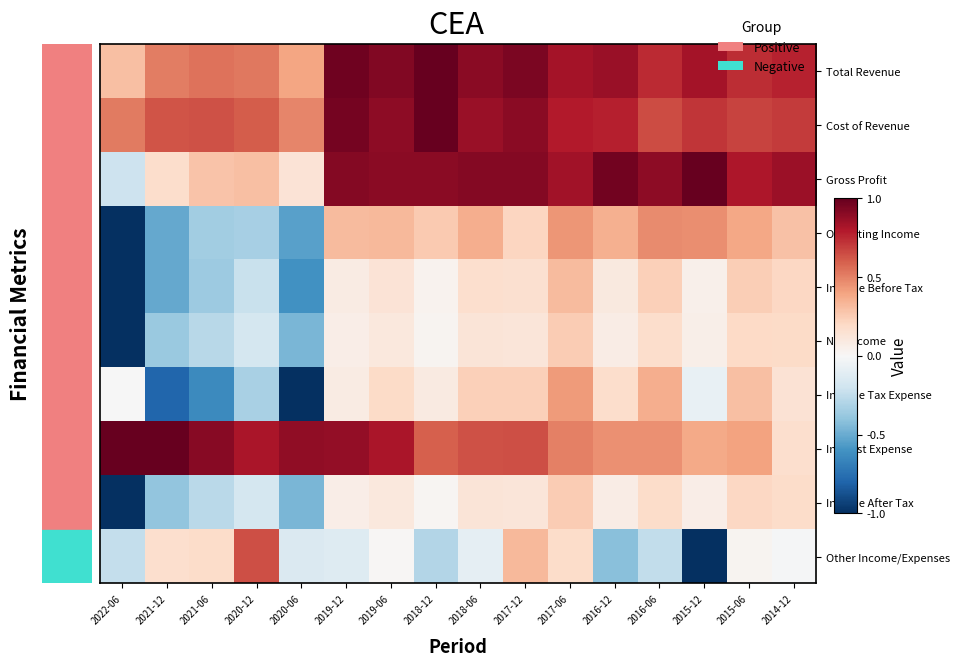

Which series has the largest range (max minus min)?

Other Income/Expenses